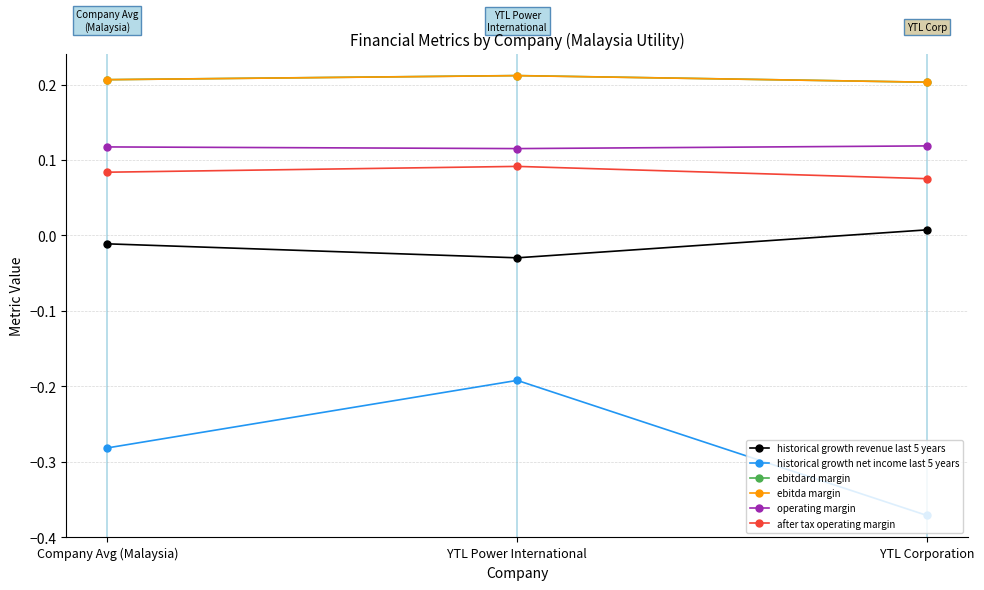

List the labels in order of historical growth revenue last 5 years value, largest first.

YTL Corporation, Company Avg (Malaysia), YTL Power International